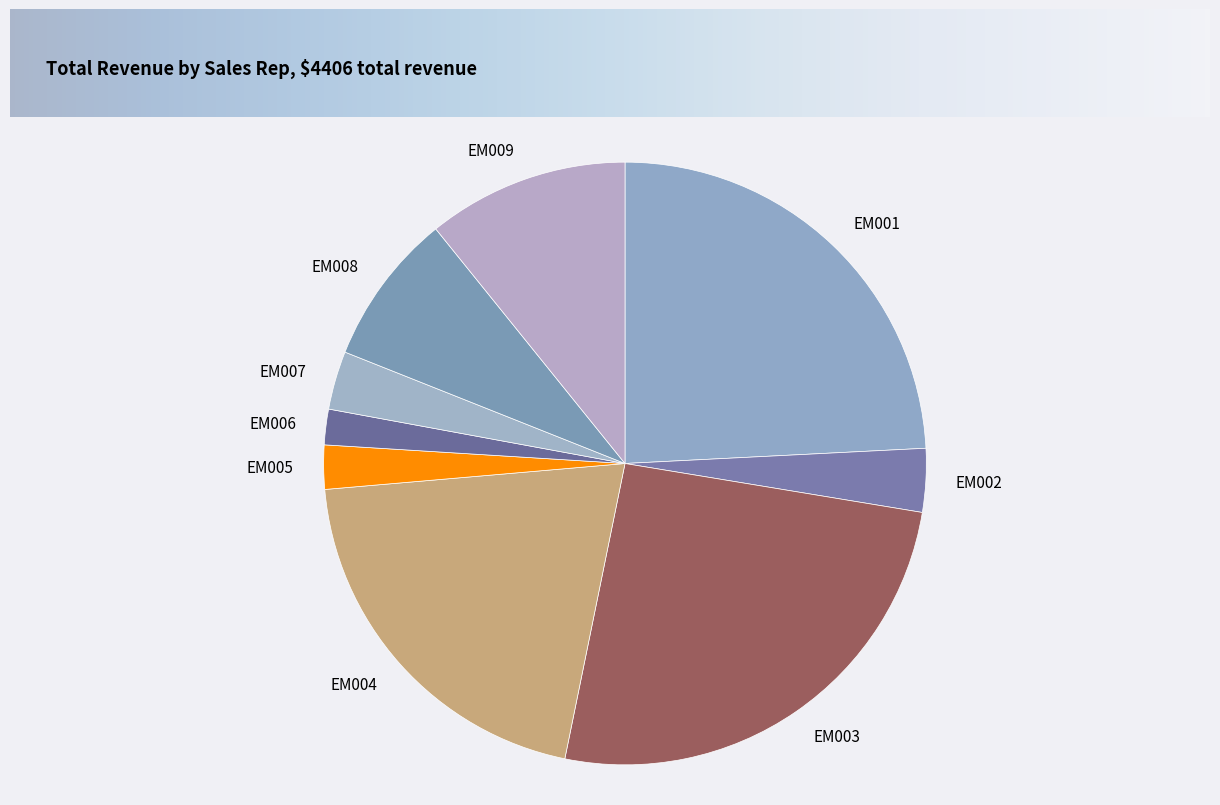

Approximately how many times larger is the value at EM001 compared to EM003?

0.9